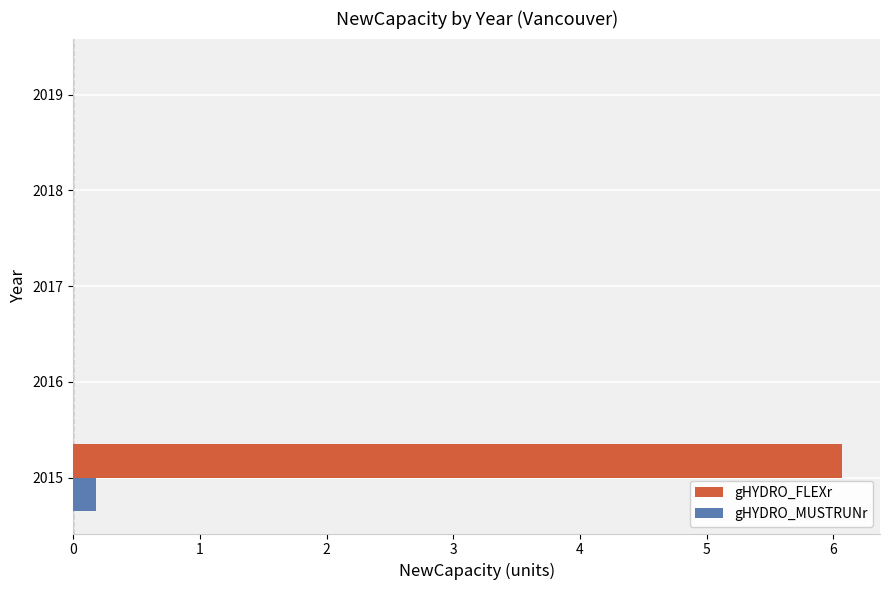

What is the maximum value for gHYDRO_FLEXr?

6.1